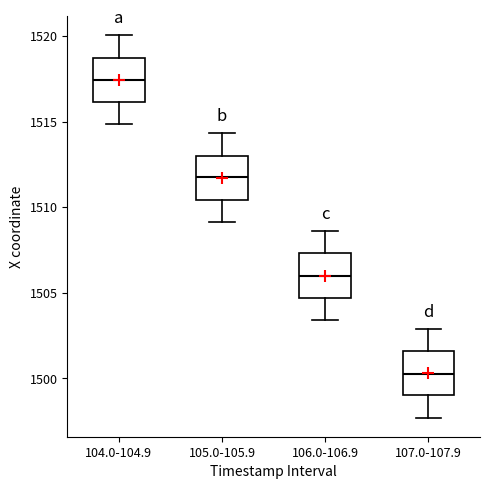

Which box's median line is the highest?

104.0-104.9